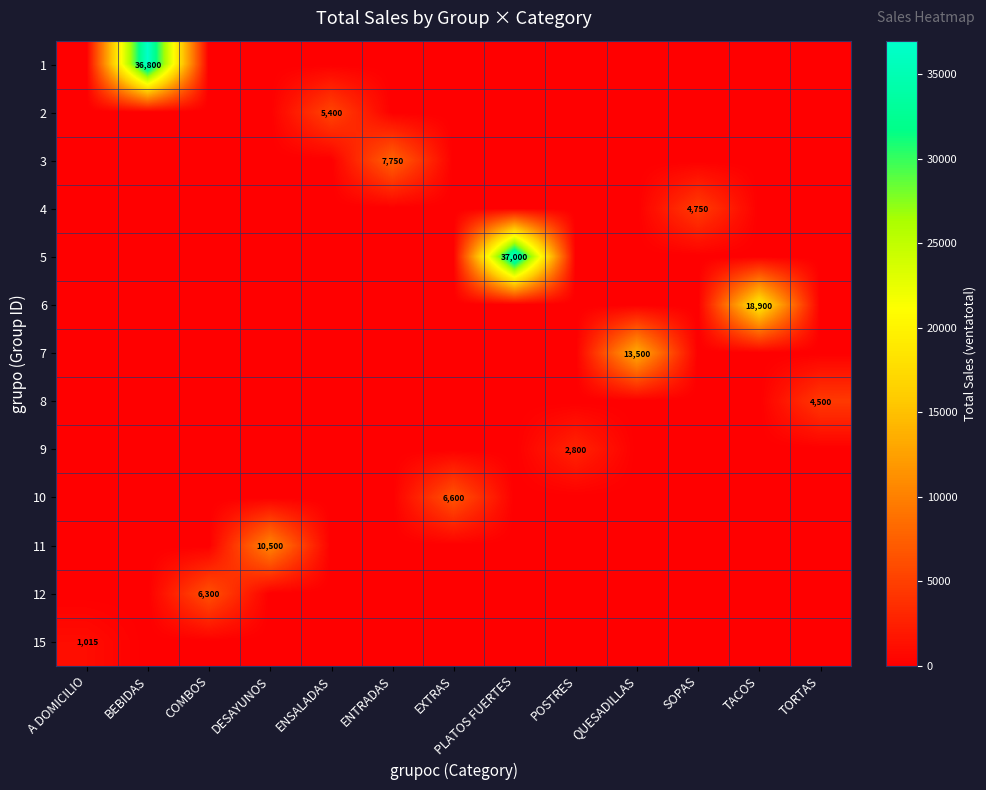

How many categories are shown in the chart?

13